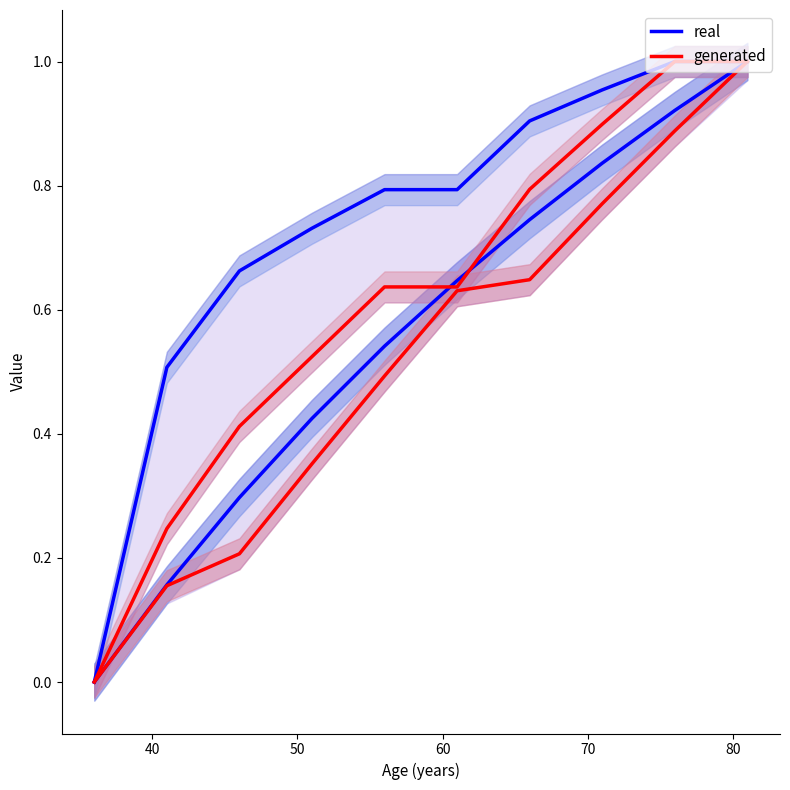

How many generated values are between 0 and 1?

10